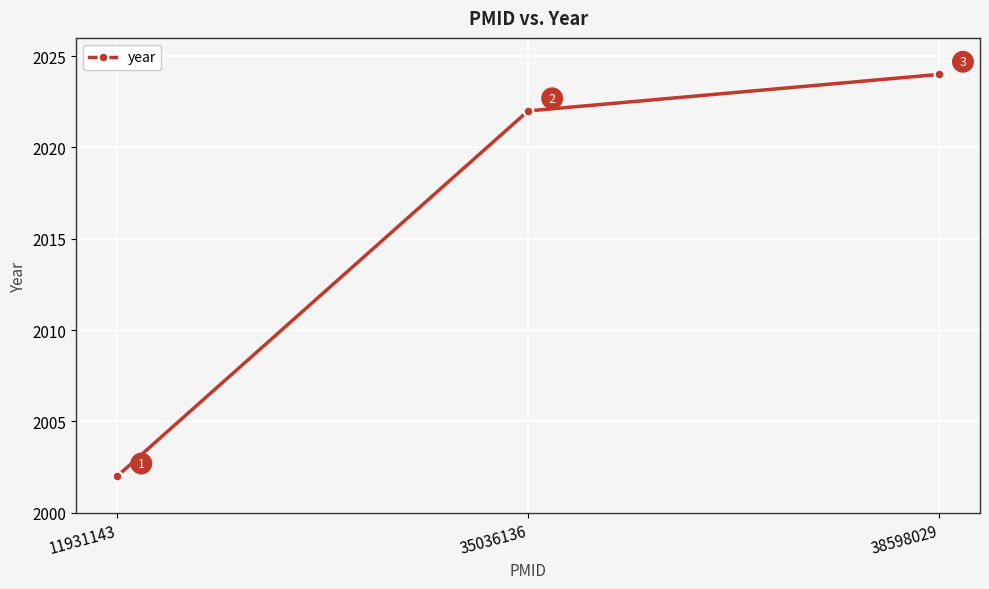

What is the change in value from 11931143 to 38598029?

+22